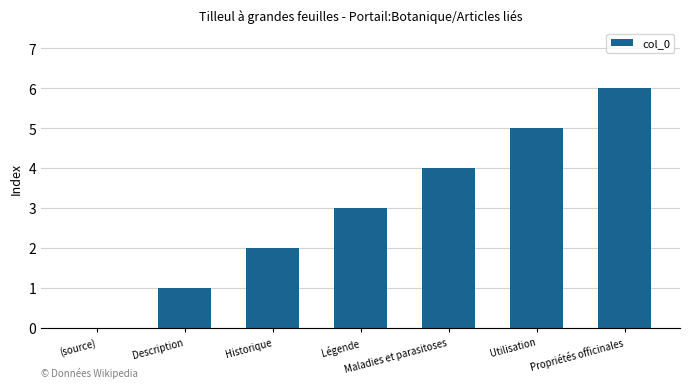

At which category does the chart reach its peak across all series?

Propriétés officinales